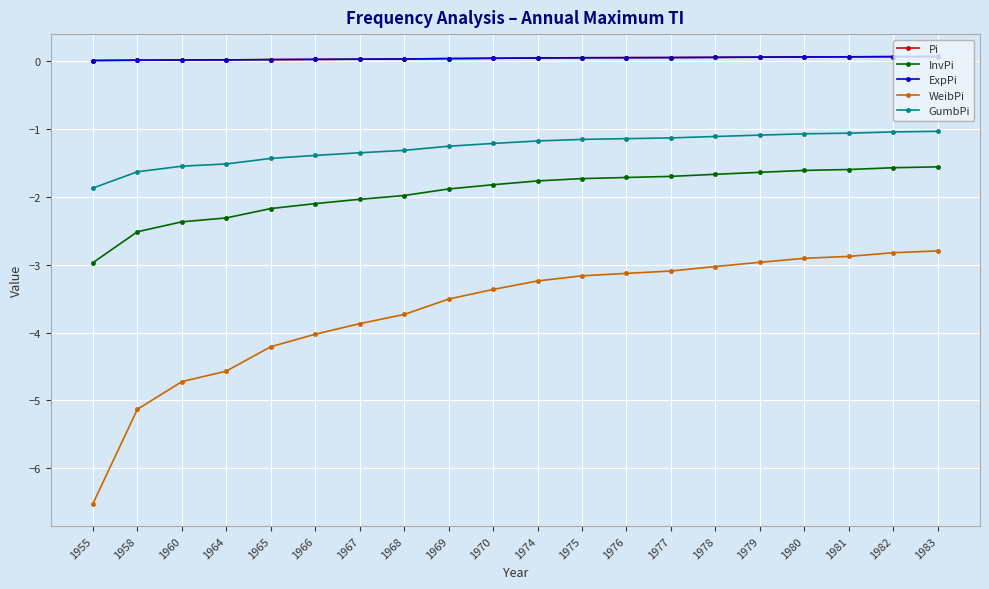

True or false: Pi and WeibPi intersect in this chart.

False